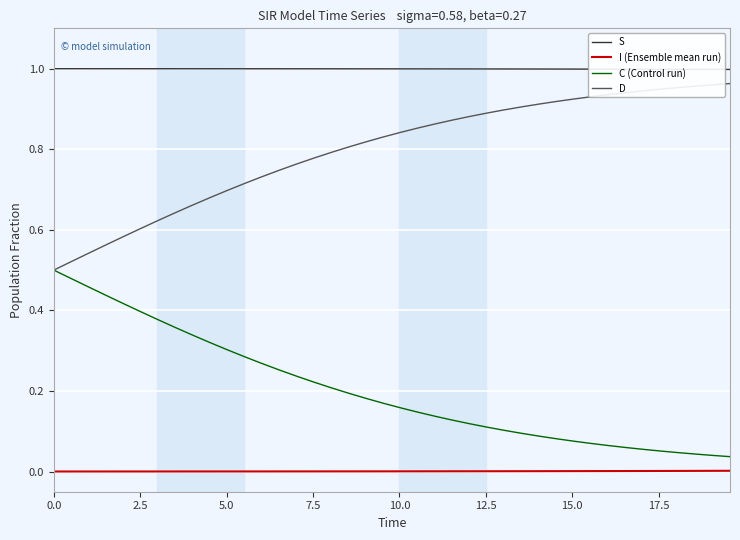

List the series in order of their overall mean, highest first.

S, D, C (Control run), I (Ensemble mean run)